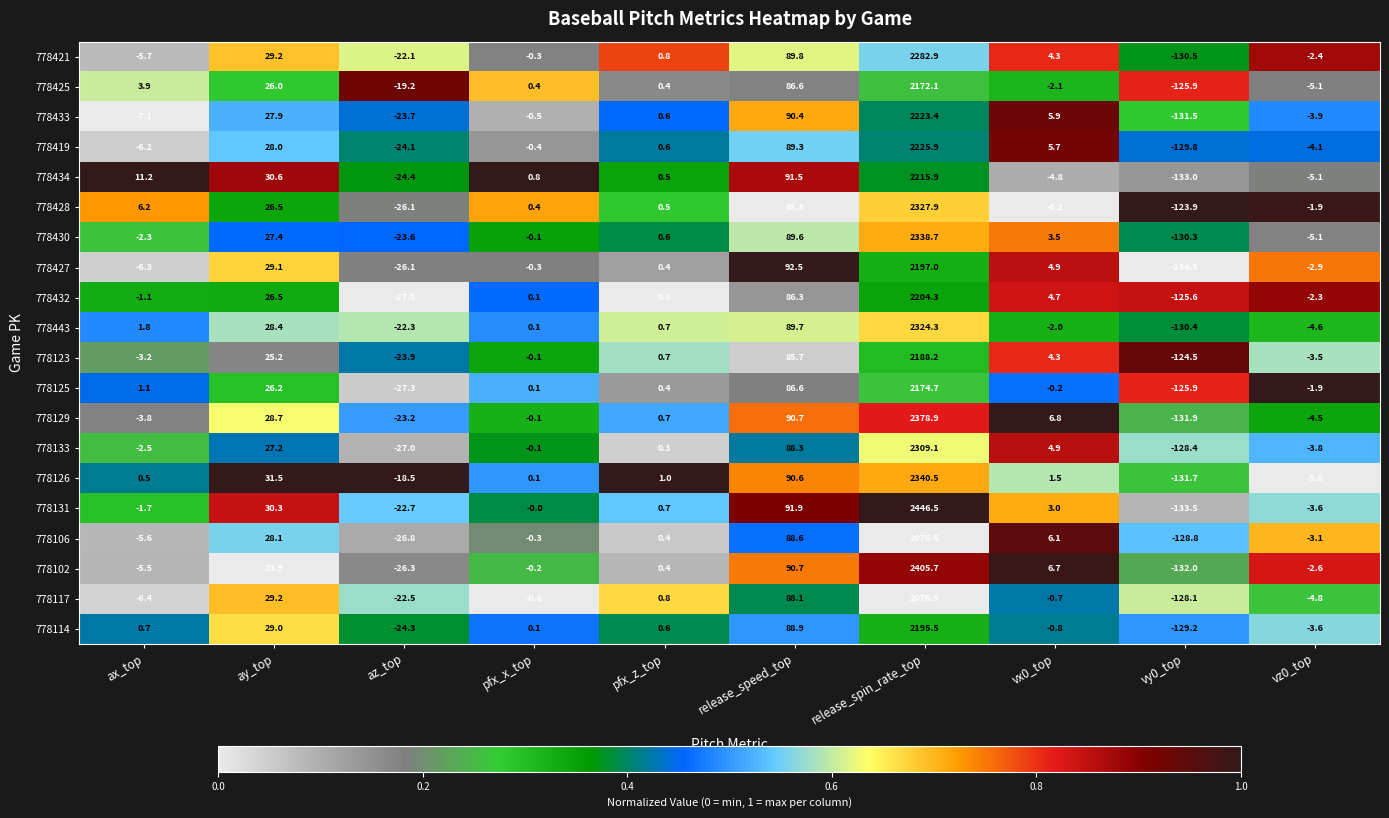

What is the maximum value for 778106?

2076.6